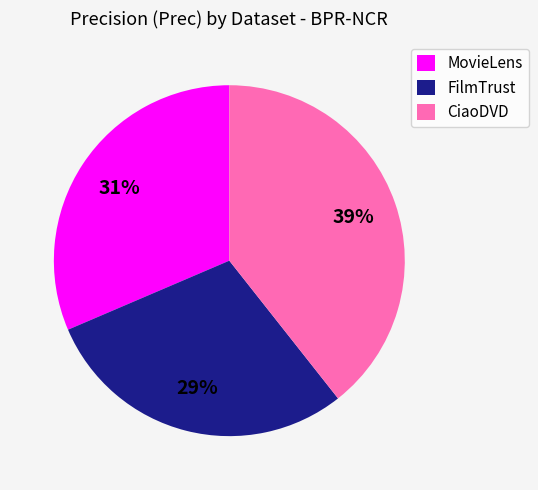

True or false: FilmTrust accounts for 18% of the total.

False